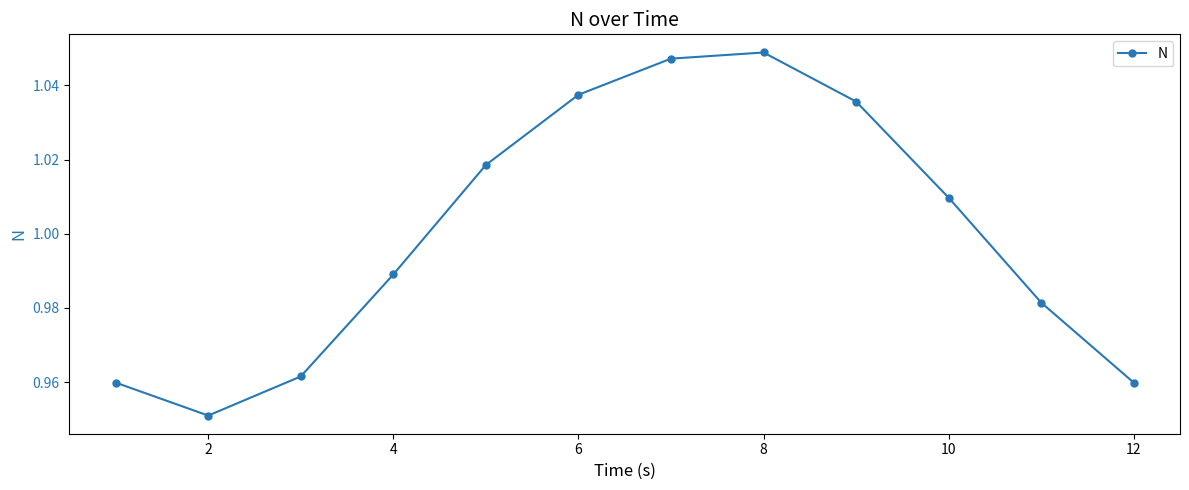

How many lines are shown in the chart?

1